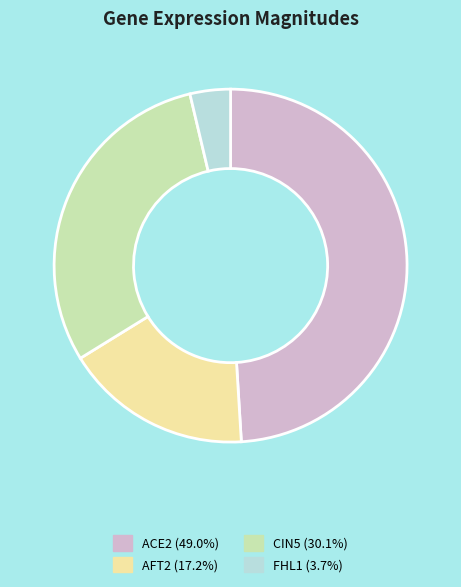

How many slices are in this pie chart?

4